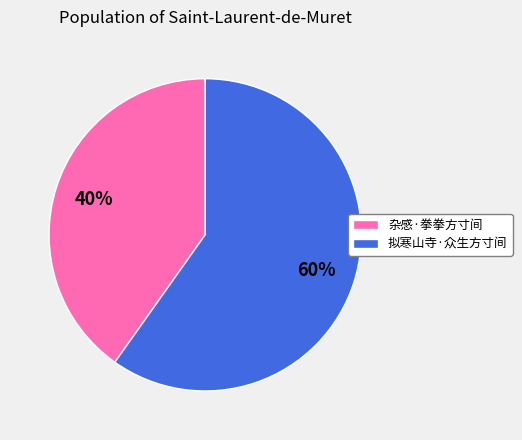

Combined, do 杂感·拳拳方寸间 and 拟寒山寺·众生方寸间 account for over 50%?

Yes